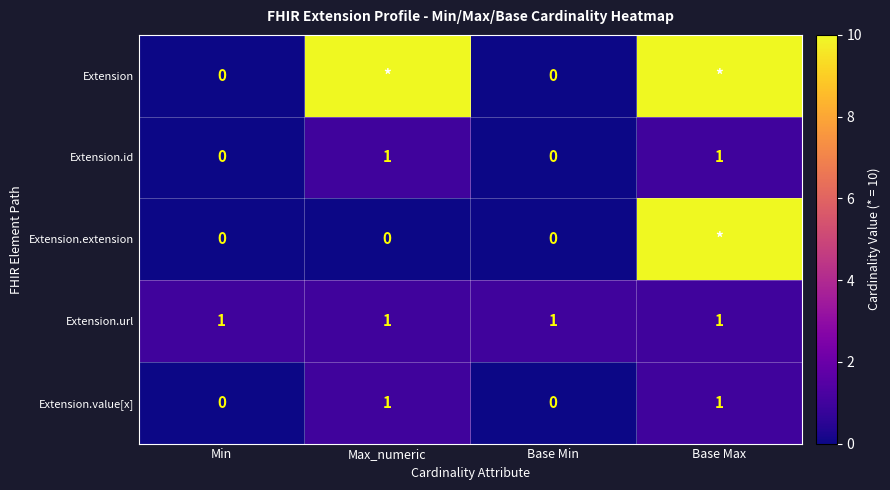

The value of Extension.id at Base Min is 0. True or false?

True